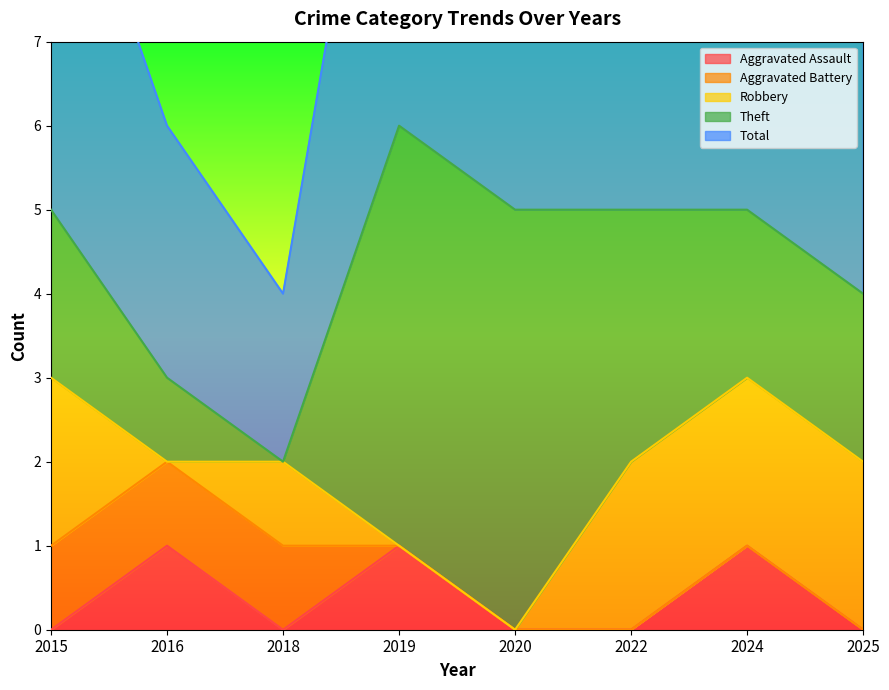

What is the difference between the second highest and minimum values in the Theft series?

5